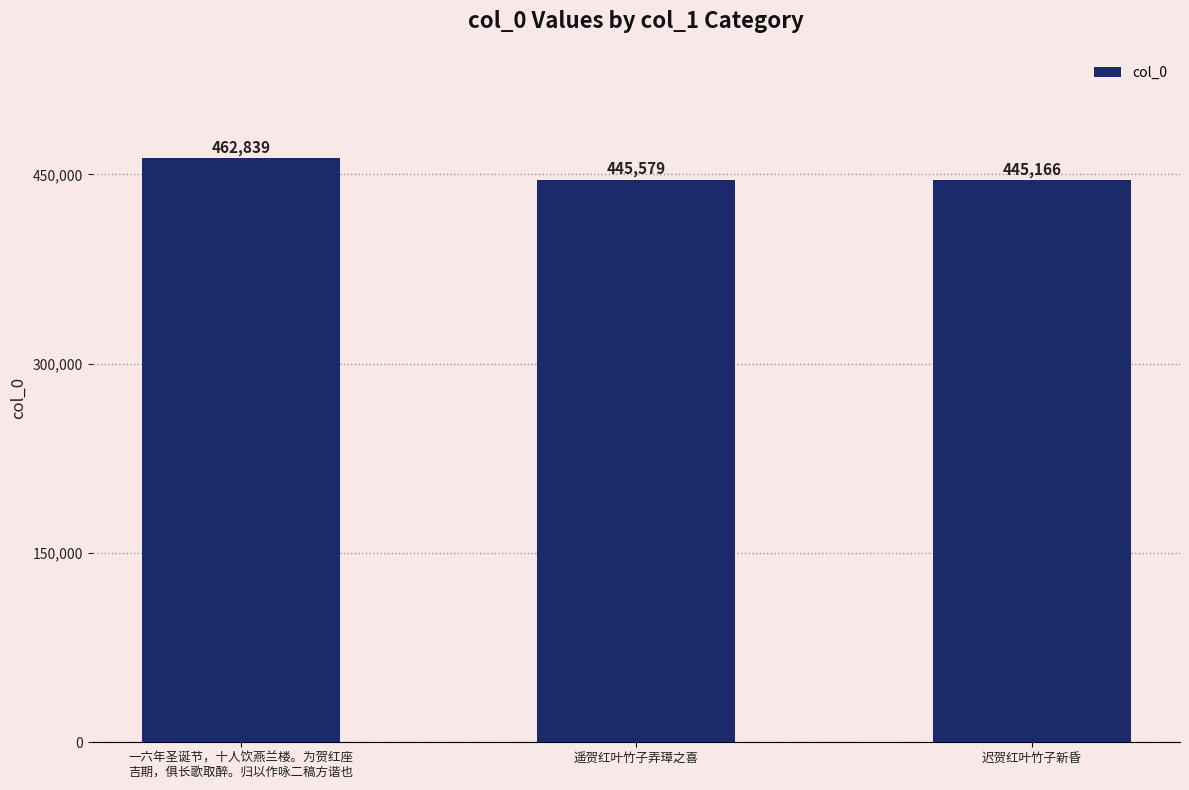

How many categories are shown in the chart?

3